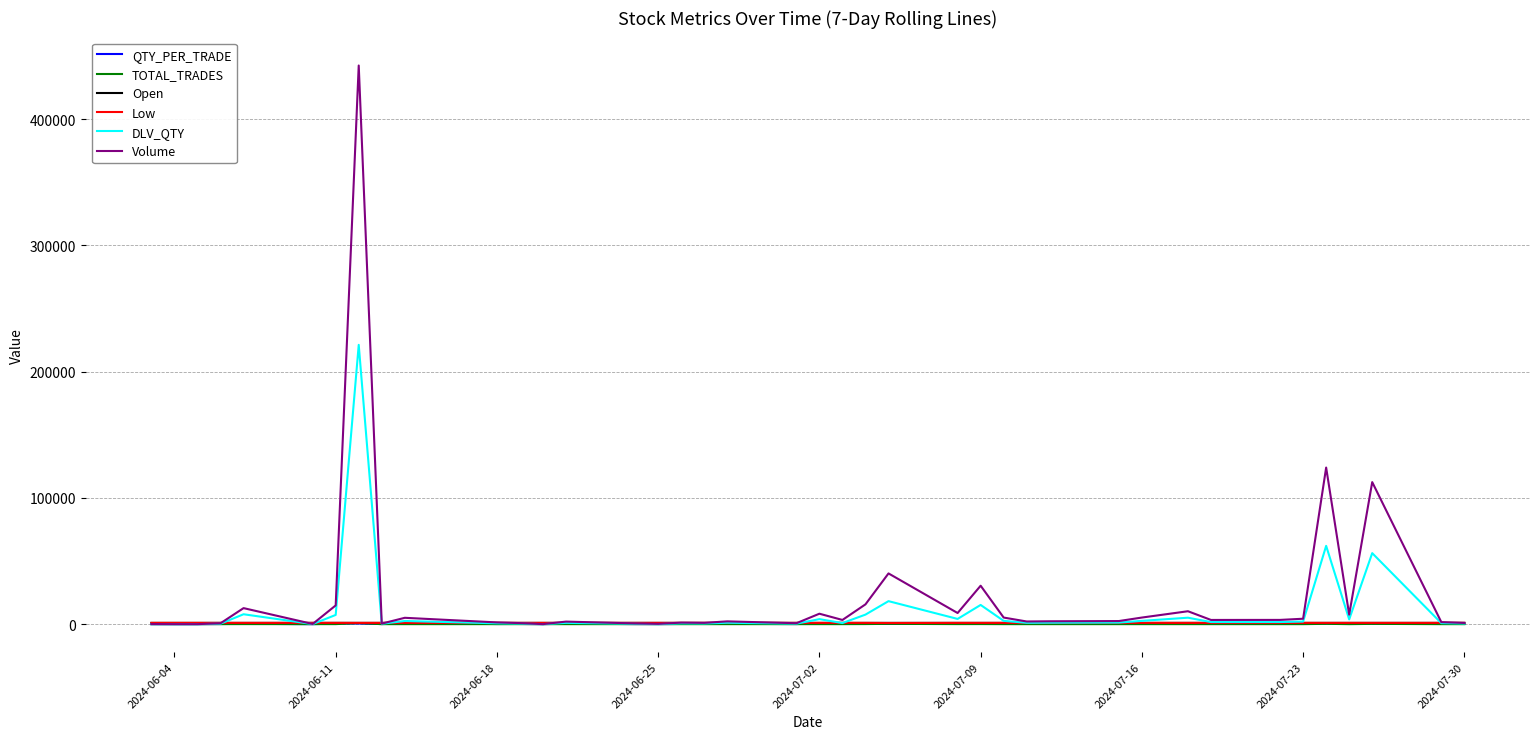

What is the maximum value shown in the chart?

442516.0